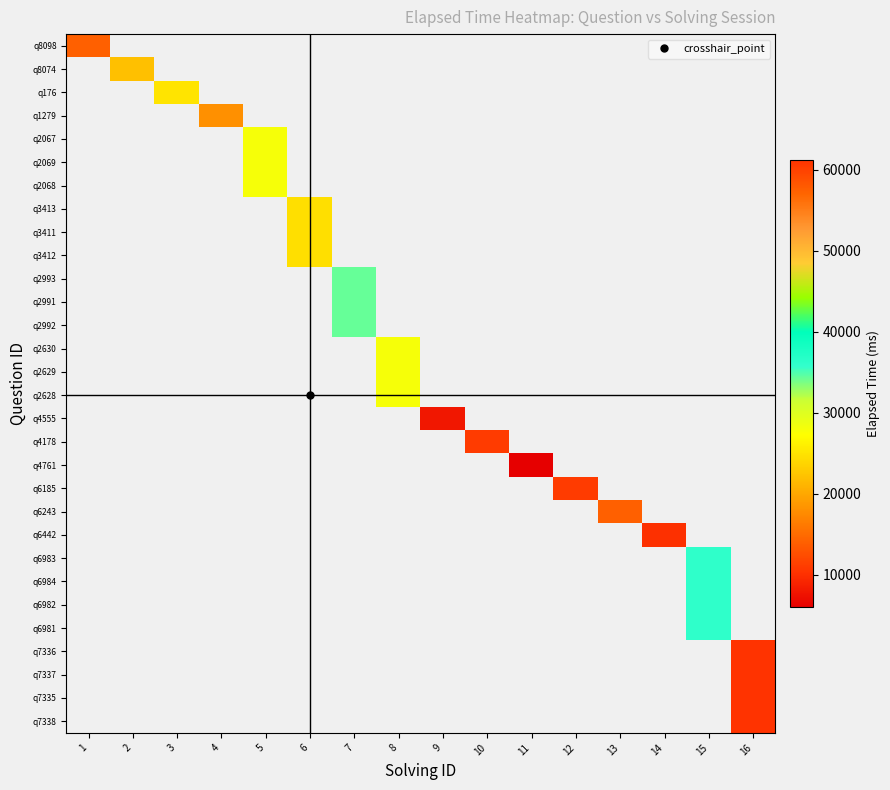

Which label corresponds to the smallest value in the chart?

11